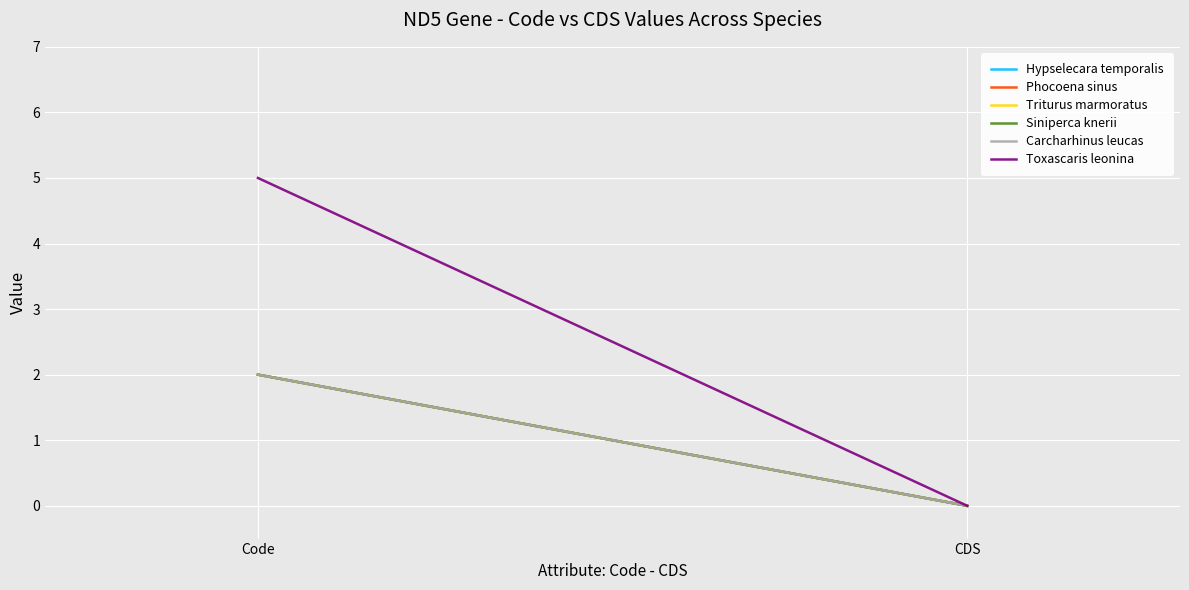

What is the value of the Toxascaris leonina point at the 1st from the left?

5